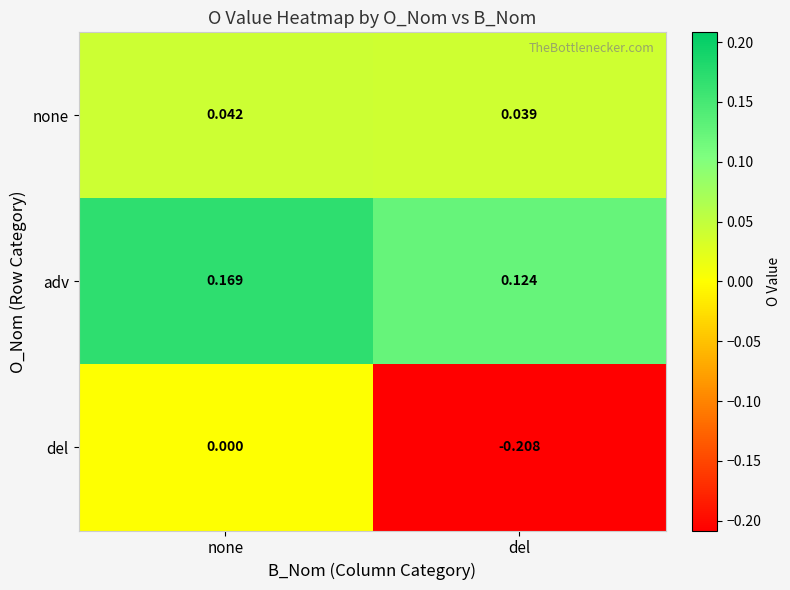

Which series changed the most between none and del?

del